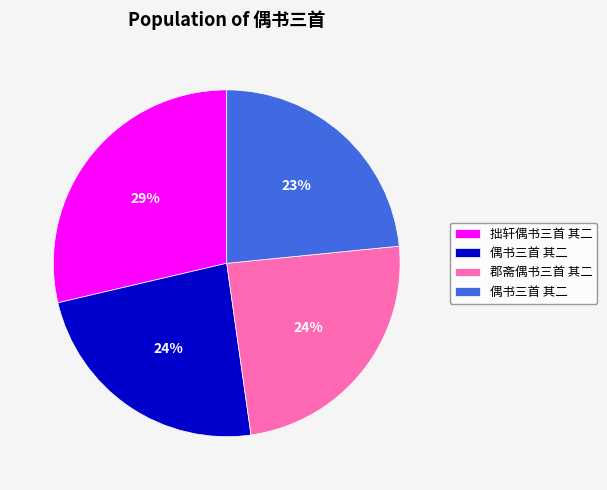

To the nearest percent, what is the average slice percentage?

25%